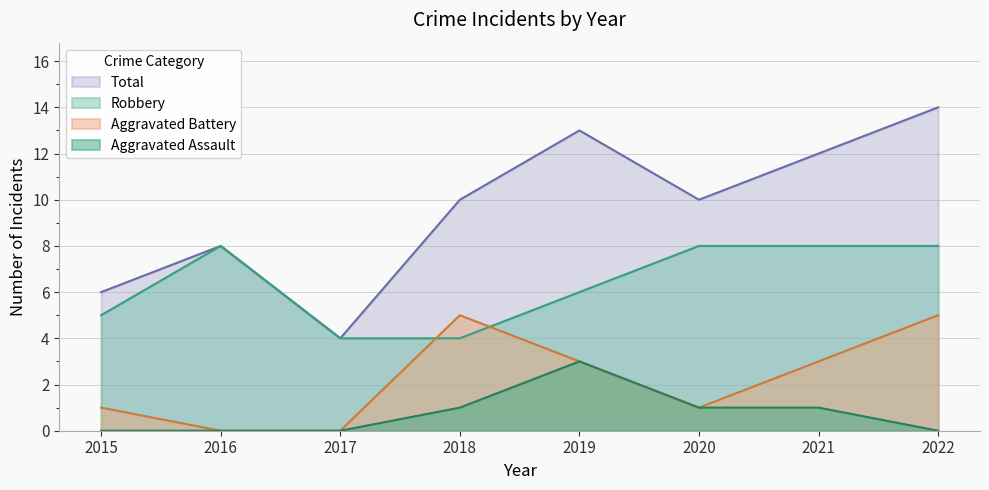

Where is Aggravated Assault nearest to the value 1?

2018